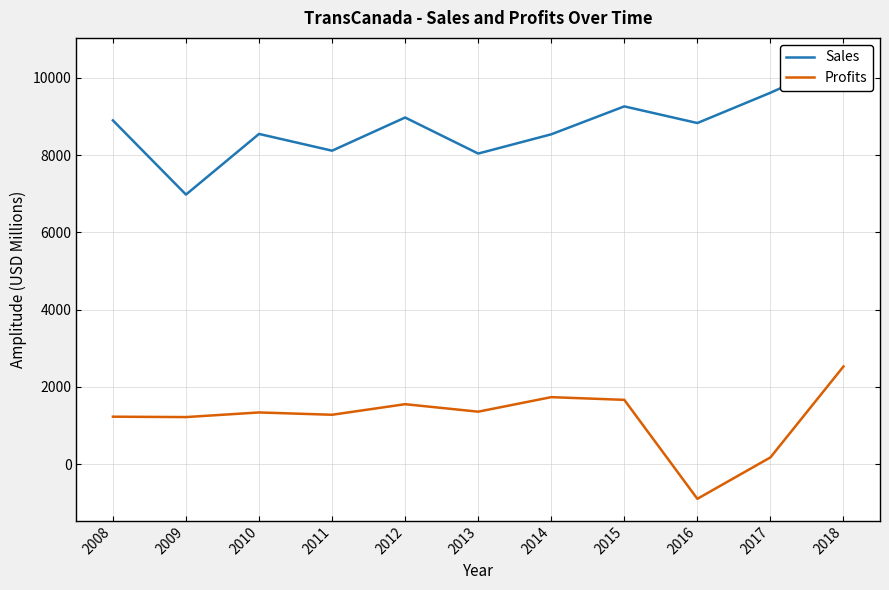

True or false: Profits and Sales cross at least once.

False